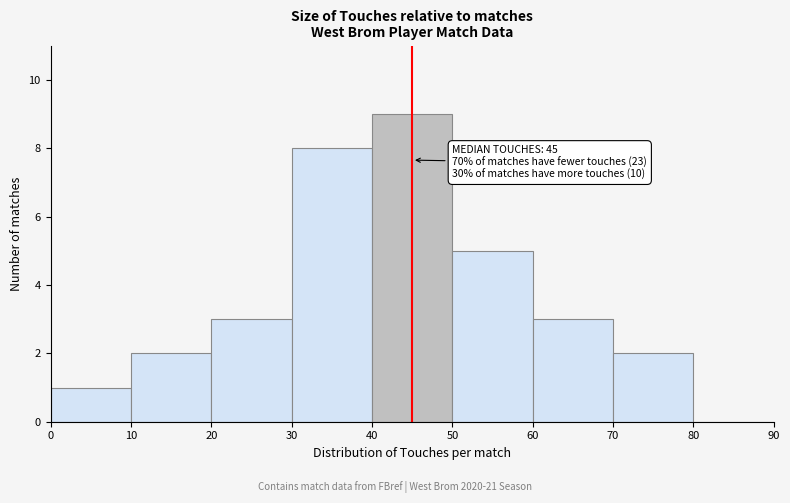

Which range on the x-axis has the tallest bar?

40 to 50